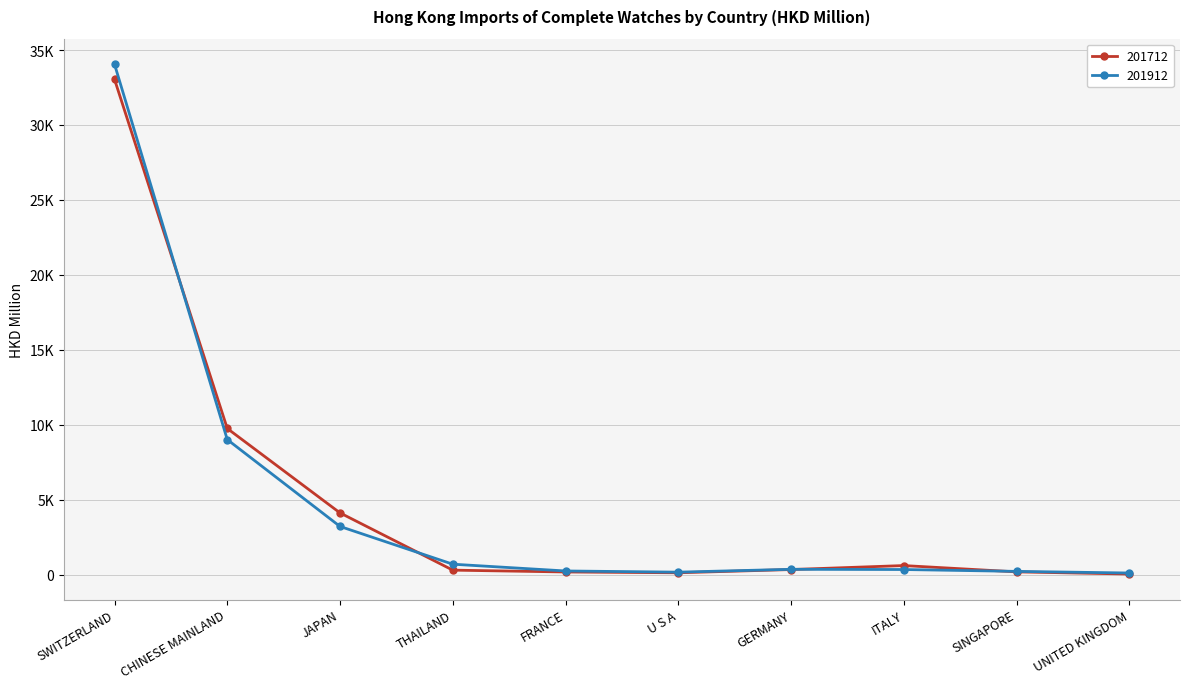

What is the sum of all 201912 values?

48421.0